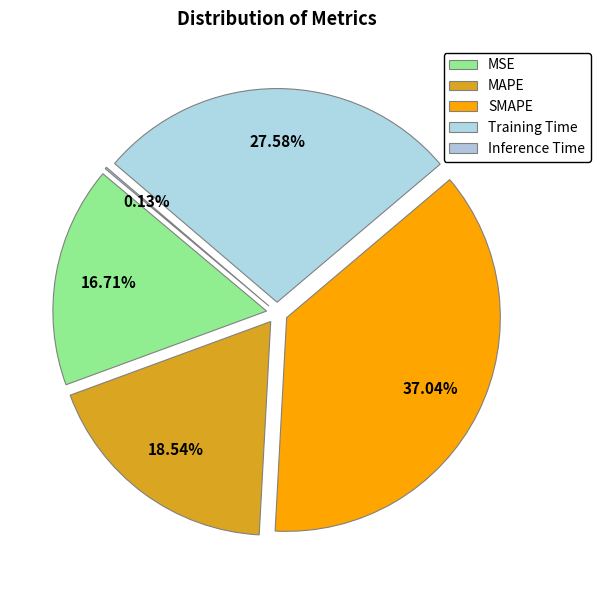

To the nearest percent, what is the difference between the Inference Time and MAPE slice percentages?

18%